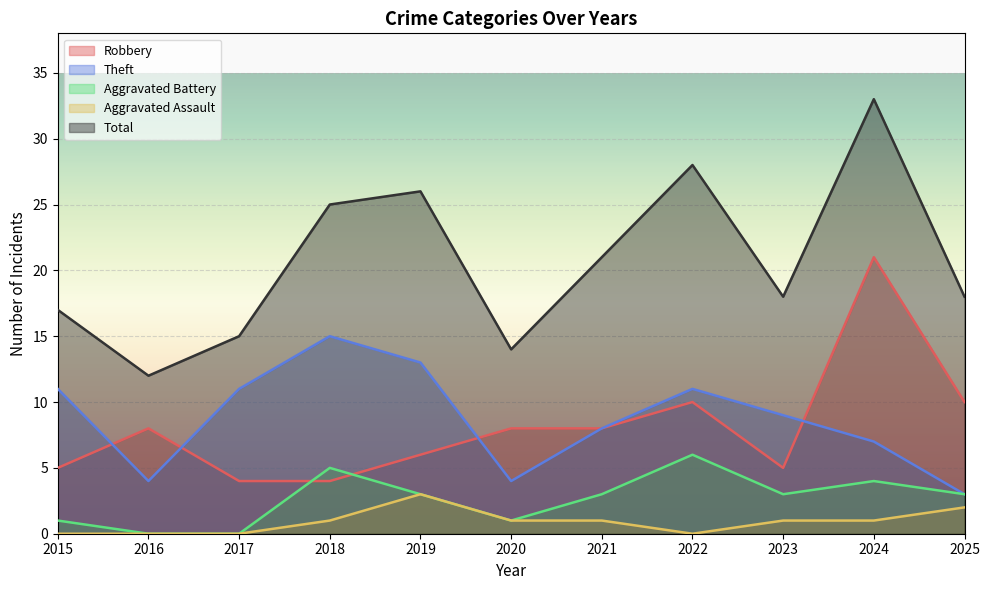

Where is Aggravated Assault nearest to the value 1?

2018